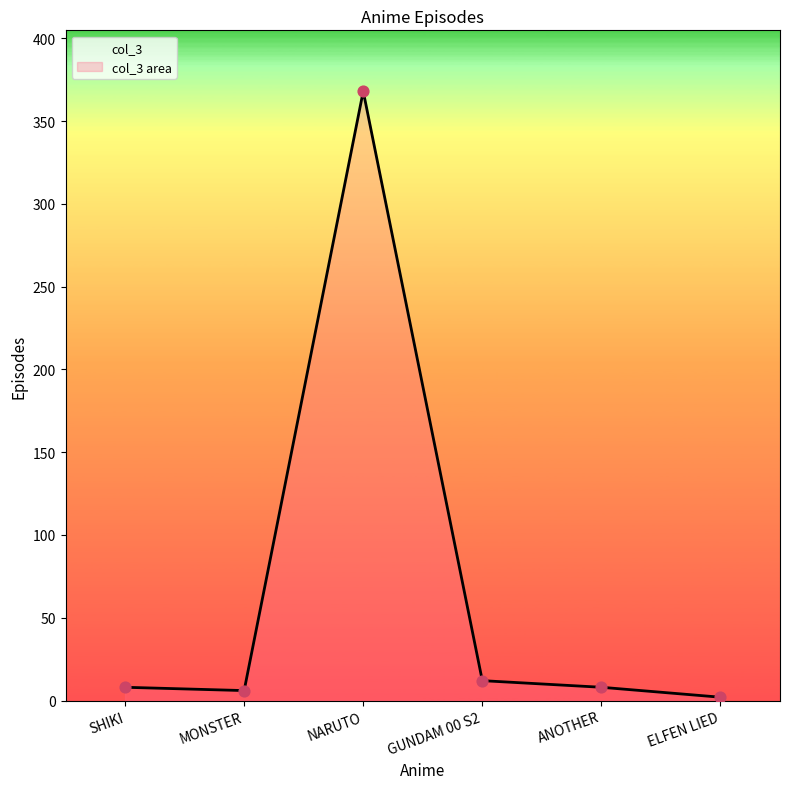

What is the change in value from MONSTER to GUNDAM 00 S2?

+6